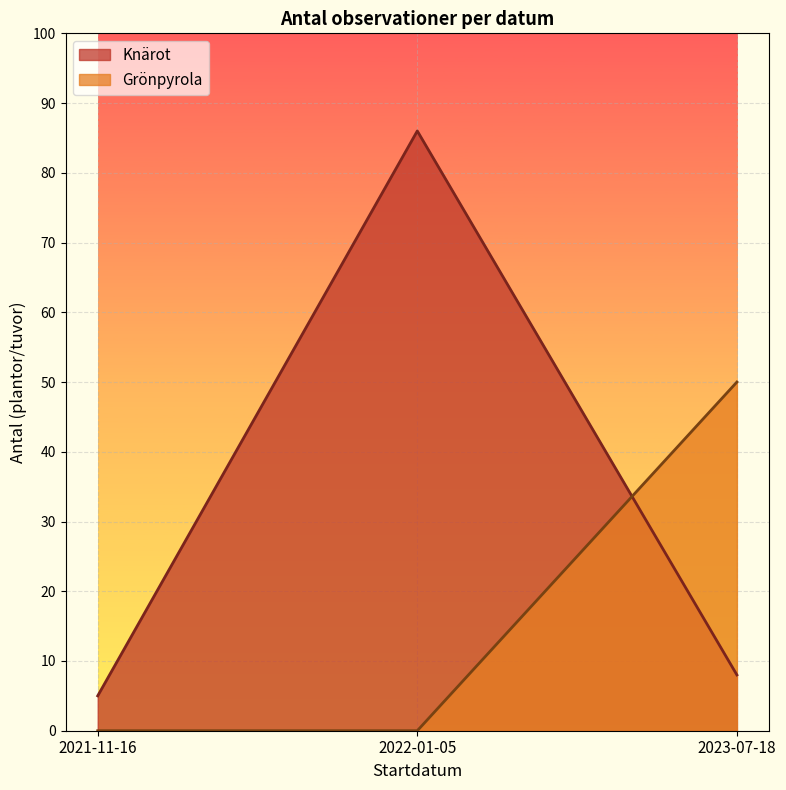

The value of Knärot at 2022-01-05 is 86. True or false?

True